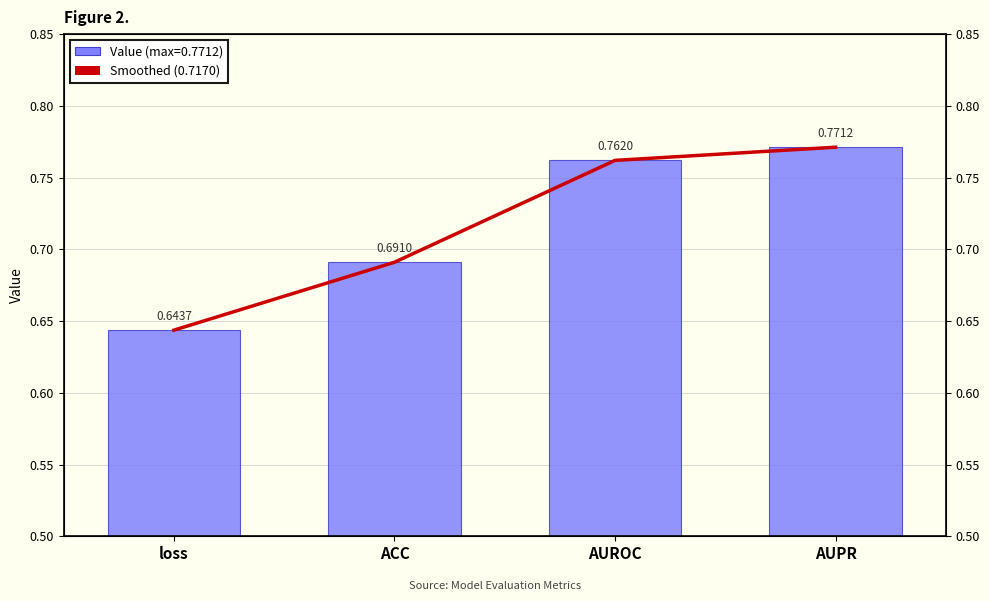

The value of Value at loss is 0.4. True or false?

False